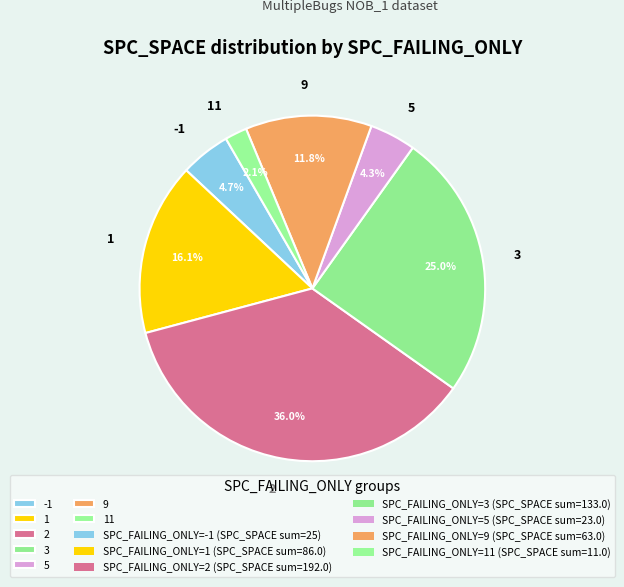

To the nearest percent, what is the average slice percentage?

14%